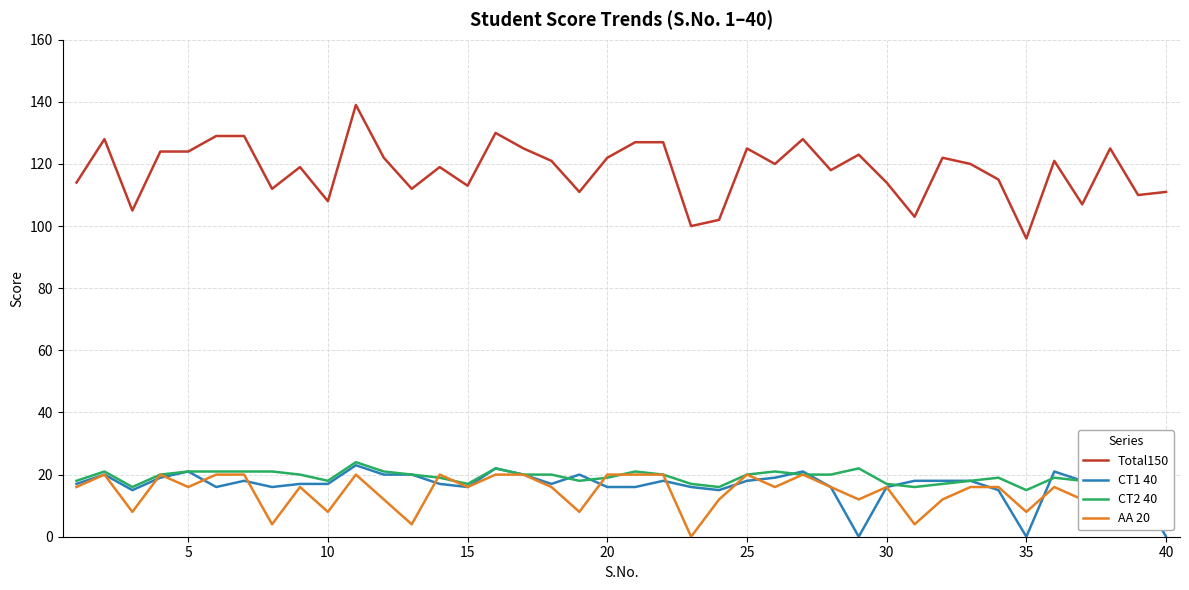

True or false: Total150 and AA 20 intersect in this chart.

False